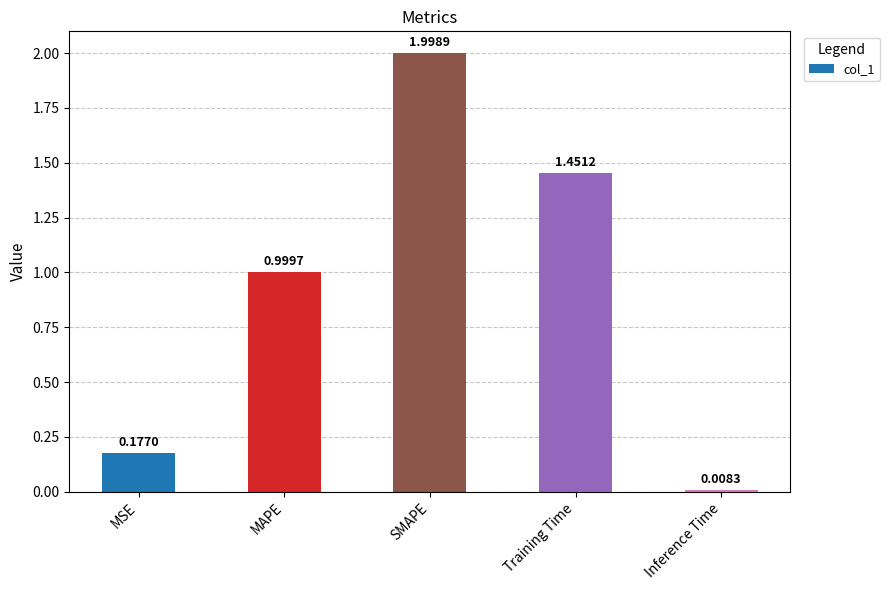

List the labels in order of value, largest first.

SMAPE, Training Time, MAPE, MSE, Inference Time